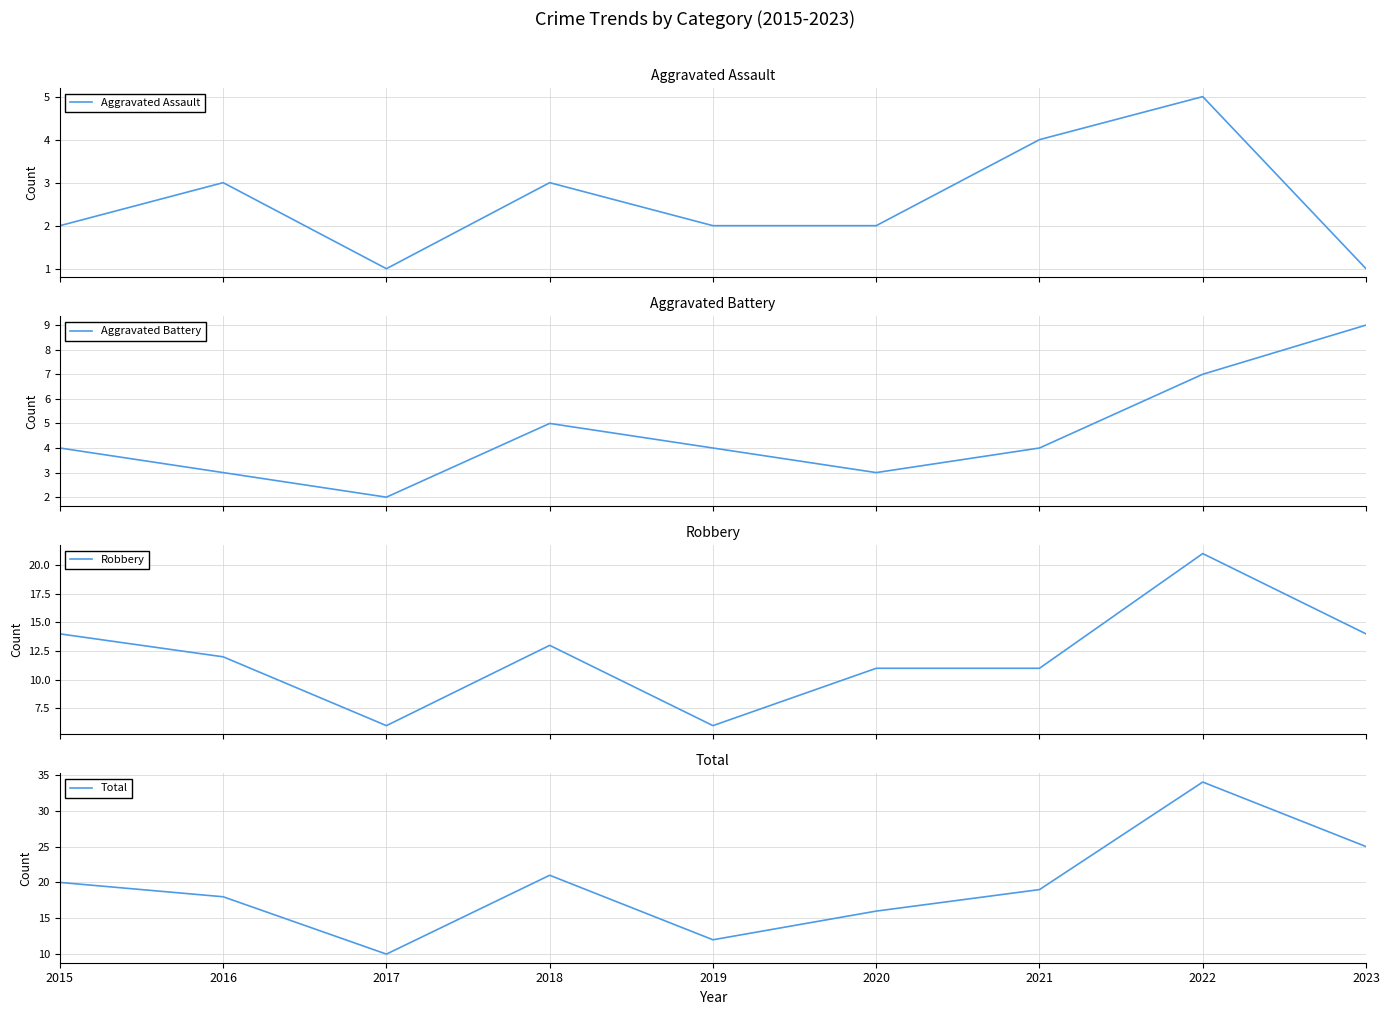

How many series are shown in this chart?

4